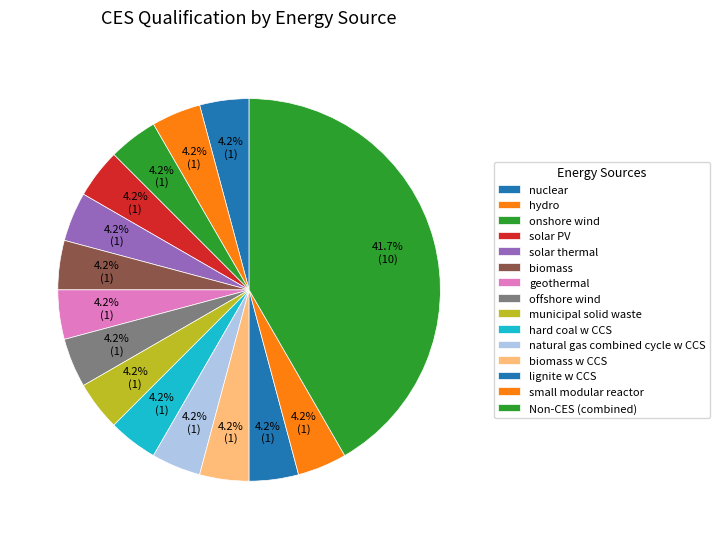

Count the number of slices in the pie.

15